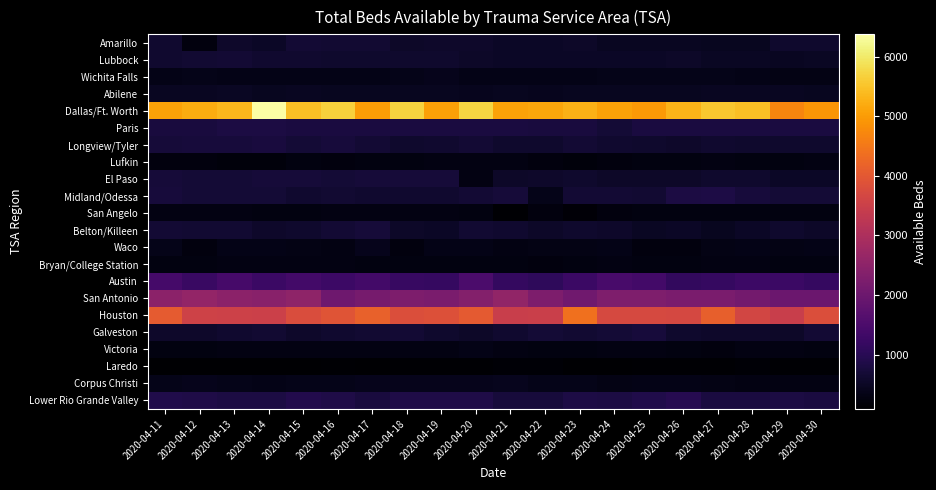

Which series has the largest range (max minus min)?

Dallas/Ft. Worth